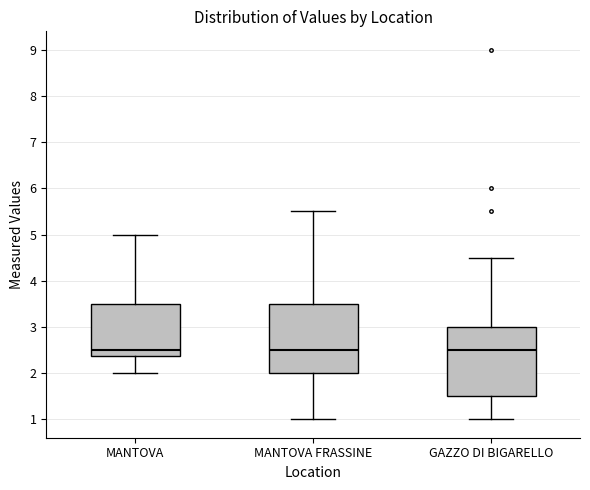

Reading left to right, read every box against the y-axis: the position of its median line, the range the box covers, and the ends of its whiskers. The values are not printed on the chart, so give them approximately, as read against the axis.

MANTOVA: median 2.5, box 2.4 to 3.5, whiskers 2.0 to 5.0
MANTOVA FRASSINE: median 2.5, box 2.0 to 3.5, whiskers 1.0 to 5.5
GAZZO DI BIGARELLO: median 2.5, box 1.5 to 3.0, whiskers 1.0 to 4.5